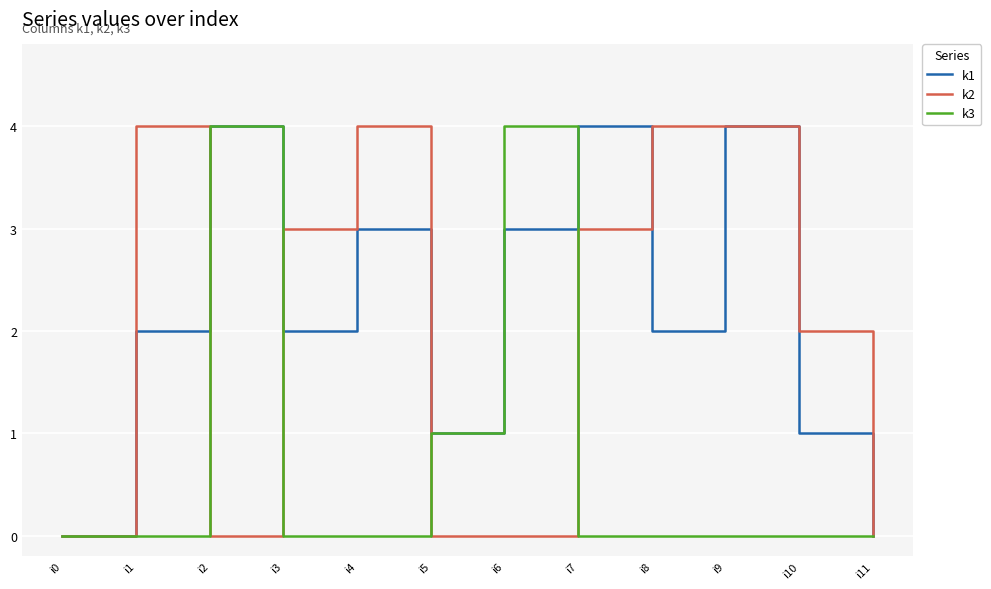

What is the sum of the k1 values at i5 and i8?

3